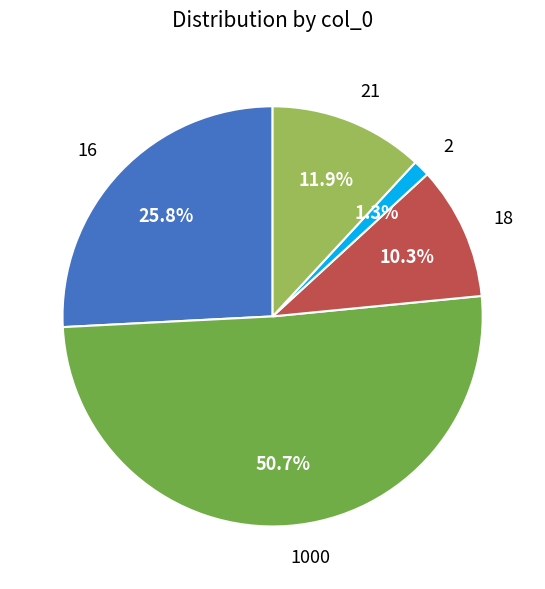

What percentage is the 21 slice, to the nearest percent?

12%